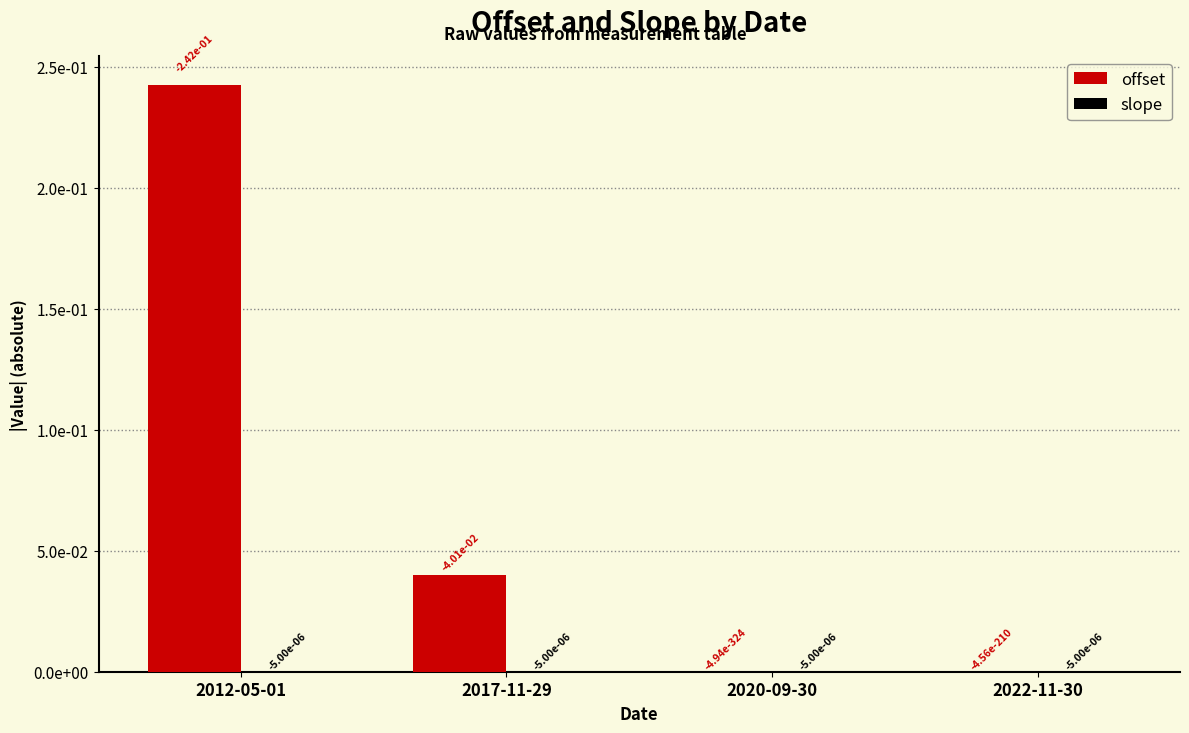

What is the label of the 1st bar from the right?

2022-11-30